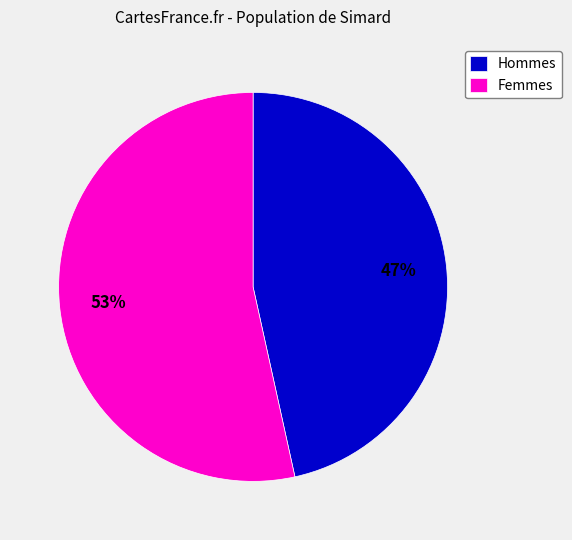

Which slice is the smallest?

Hommes